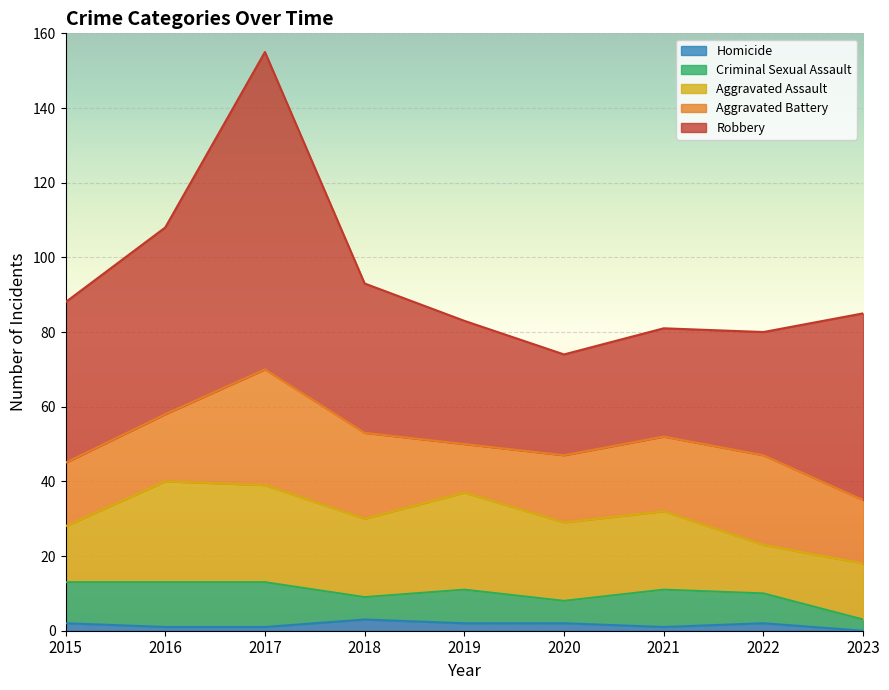

Count the Homicide values in the range 1 to 2.

7